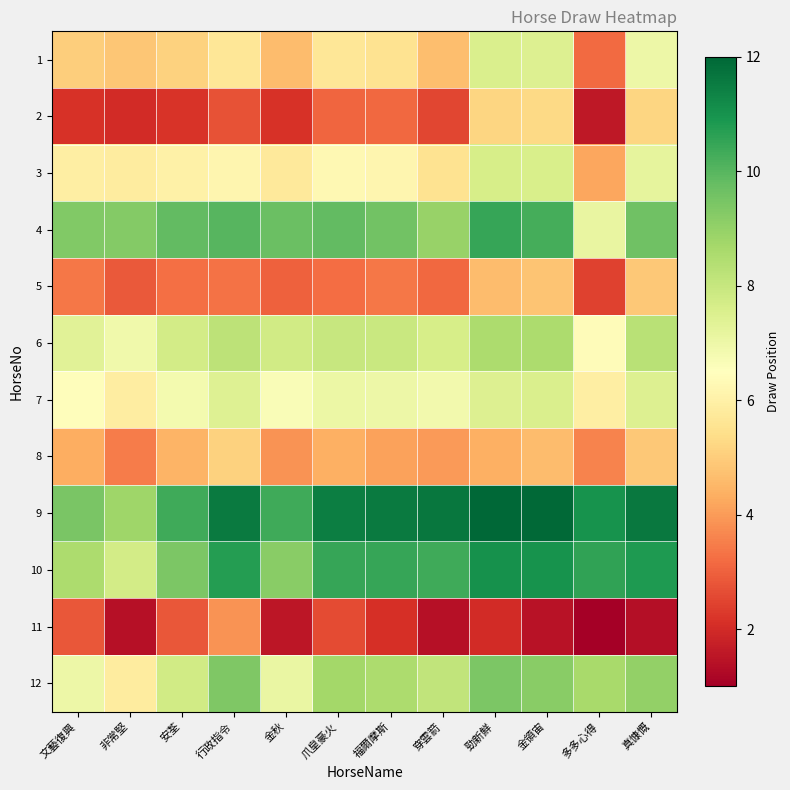

Which has a higher value, 爪皇豪火 or 非常堅?

爪皇豪火